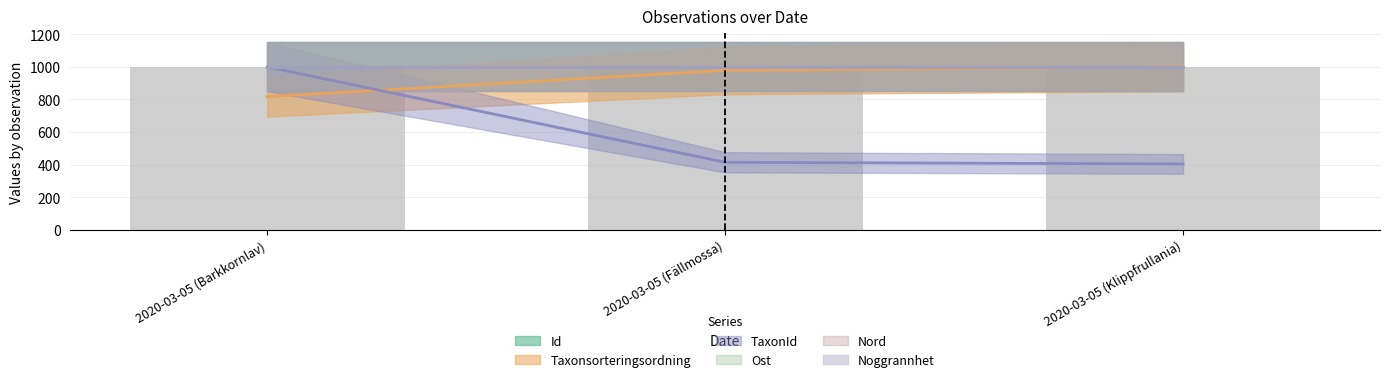

At how many categories does at least one series exceed 925?

3